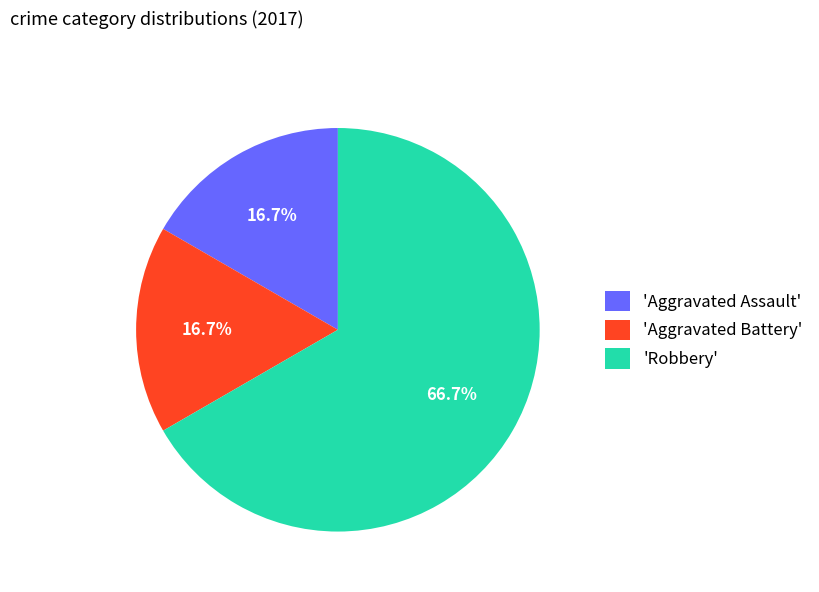

Which category has the biggest portion of the pie?

'Robbery'